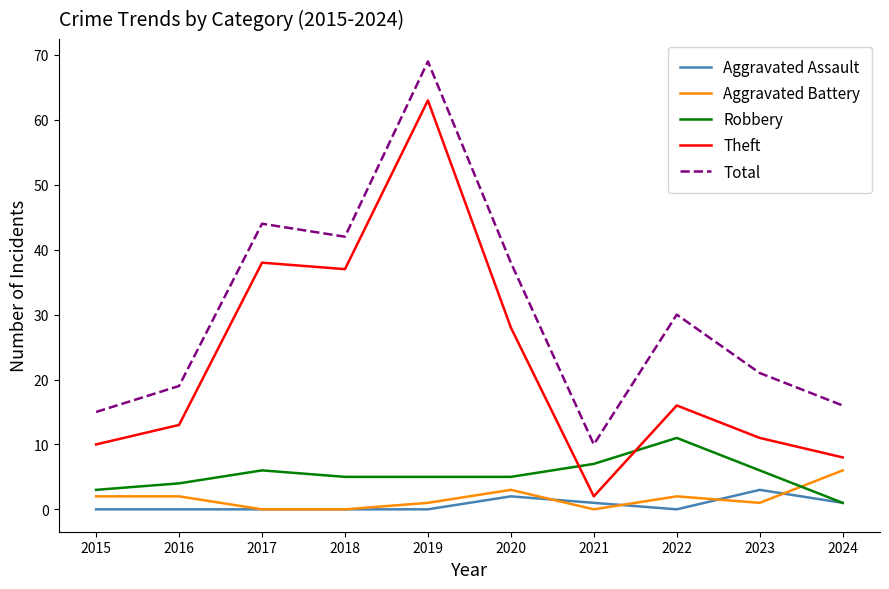

At how many categories does at least one series exceed 12?

9